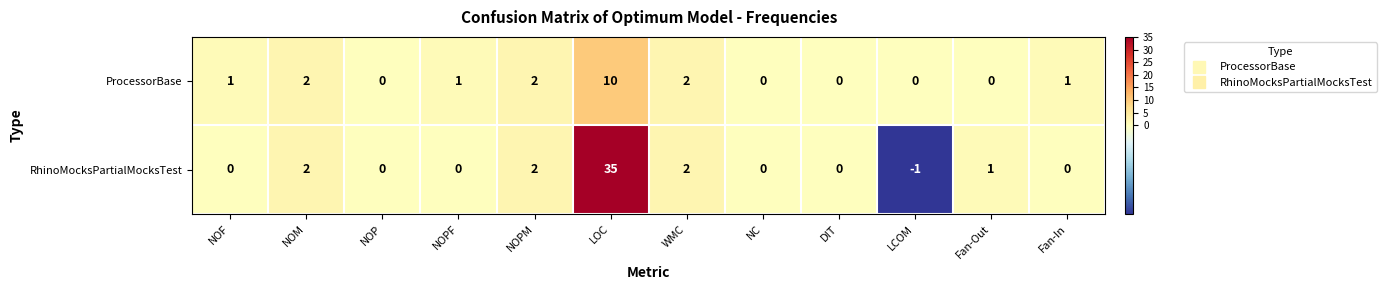

The RhinoMocksPartialMocksTest series shows 1 at NOM. True or false?

False